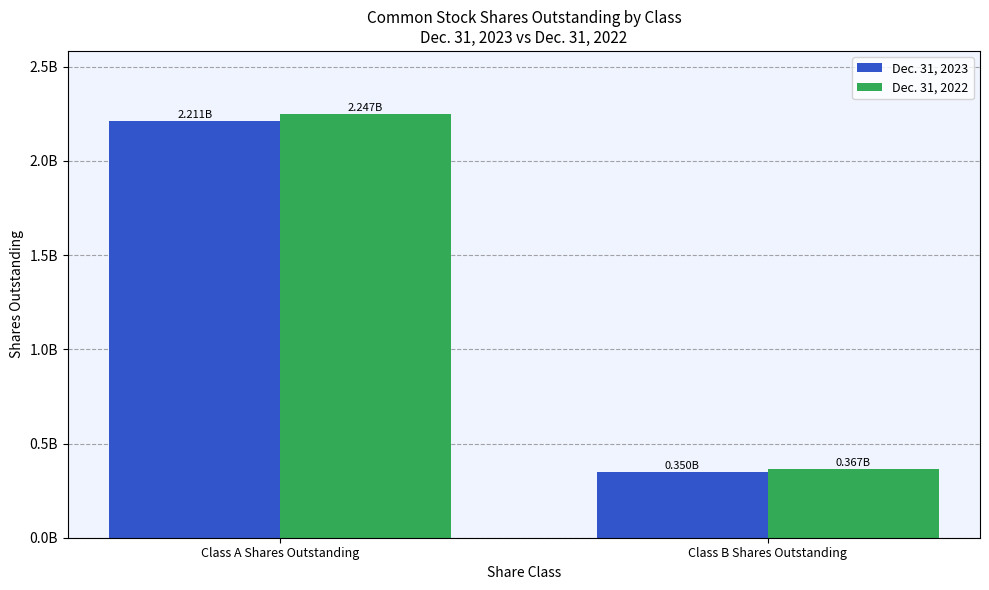

List the series in order of their peak value, lowest first.

Dec. 31, 2023, Dec. 31, 2022